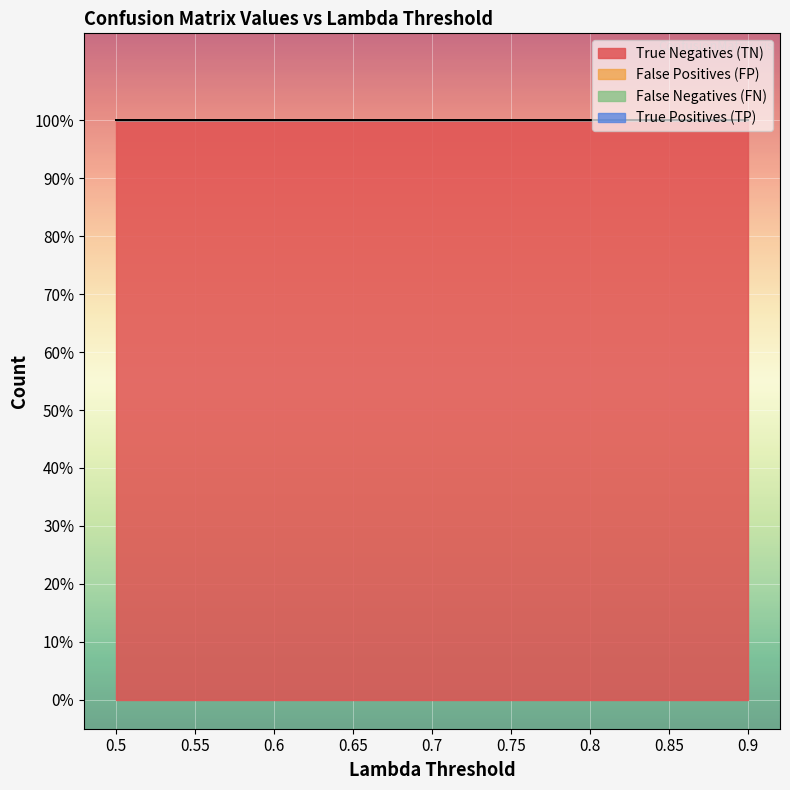

The True Positives (TP) series shows 0 at 0.55. True or false?

True